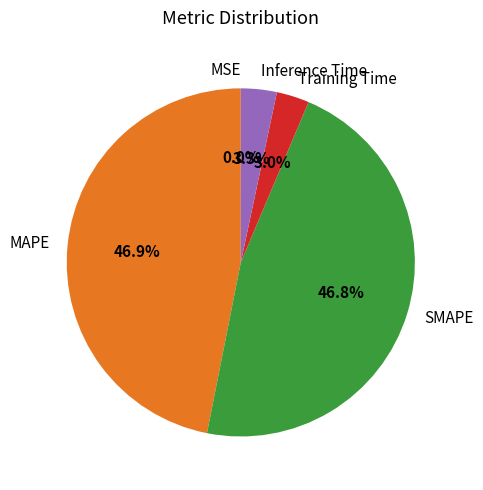

Is there any slice that represents more than half of the pie?

No